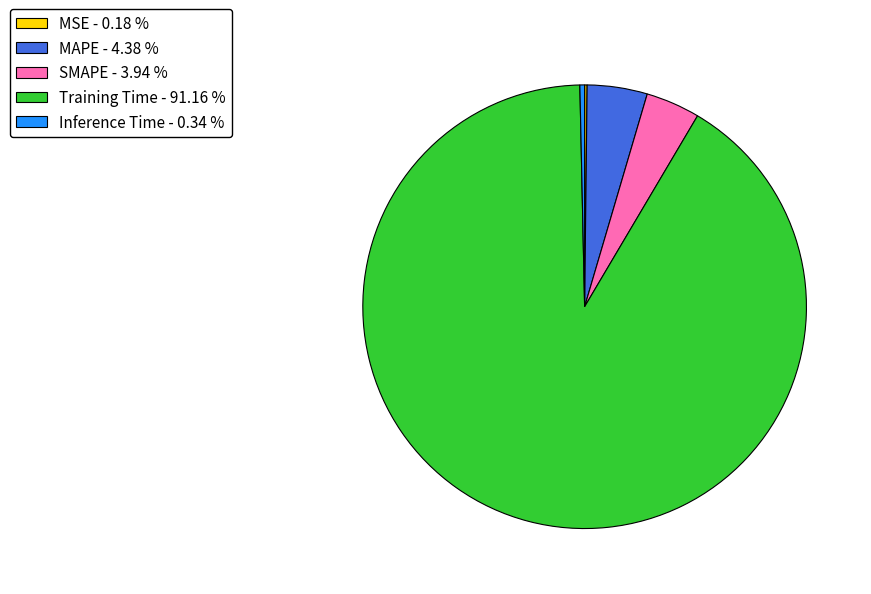

Between MAPE and Training Time, which is larger?

Training Time